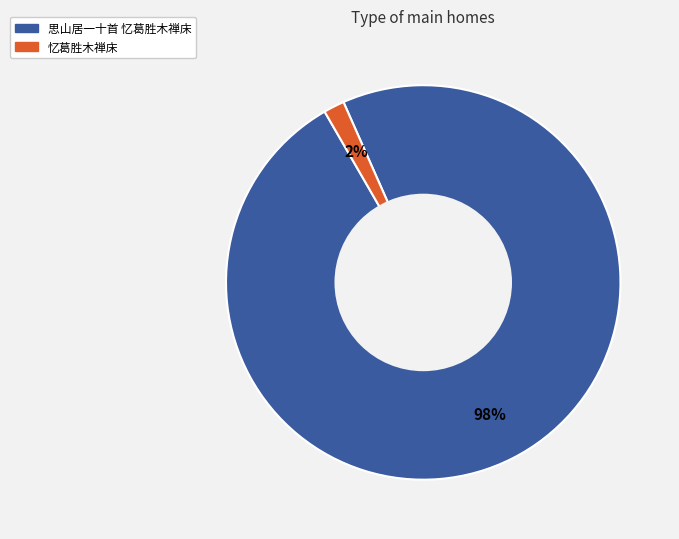

Is the sum of 思山居一十首 忆葛胜木禅床 and 忆葛胜木禅床 greater than half?

Yes